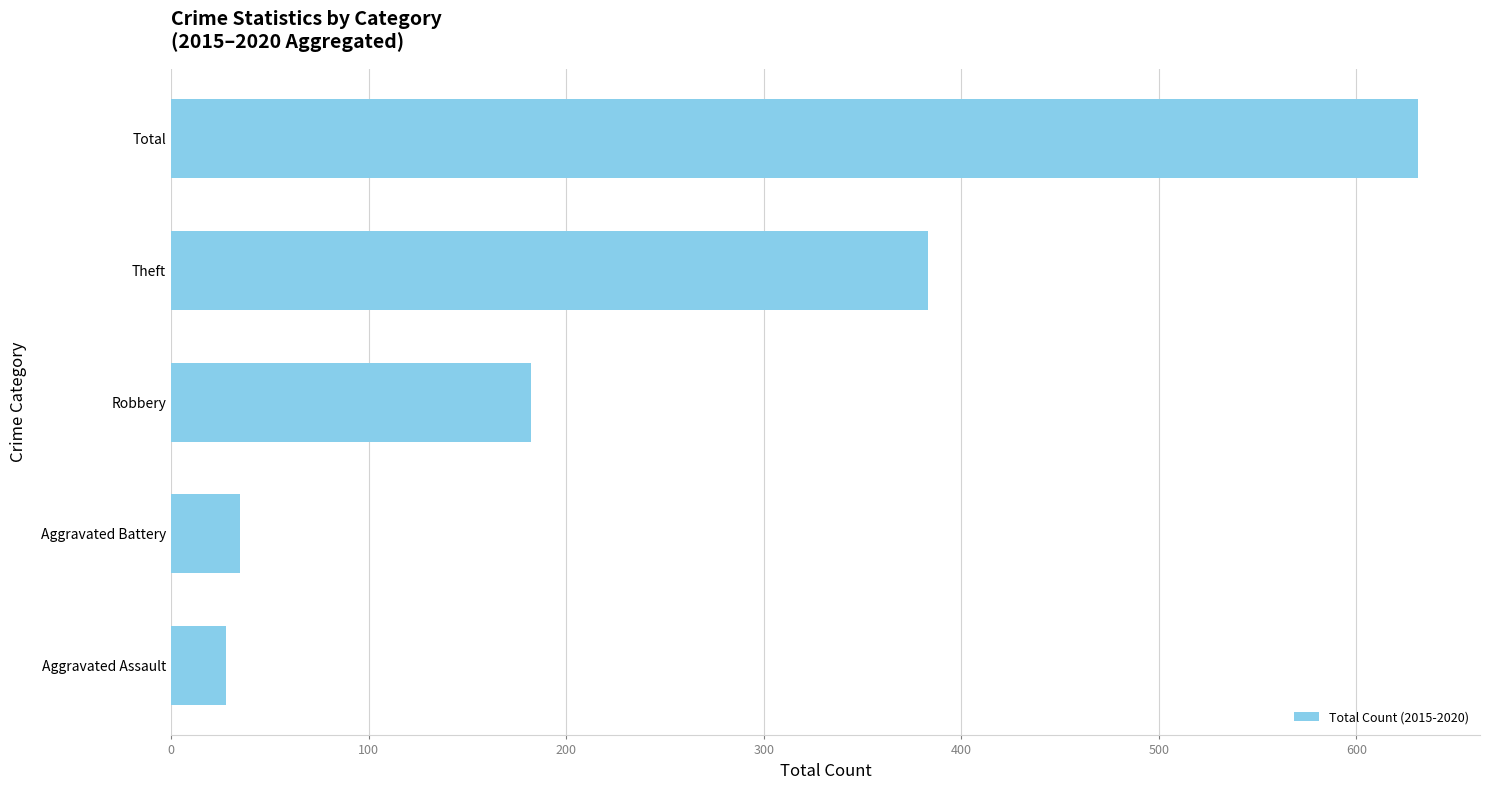

Between Robbery and Total, which is larger?

Total